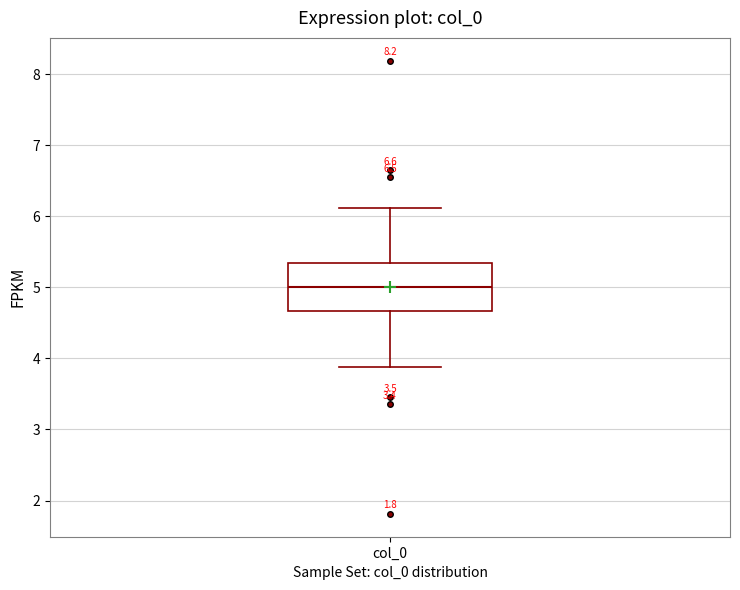

Where does the lower whisker of the box for col_0 end on the y-axis? The values are not printed on the chart, so give them approximately, as read against the axis.

3.9